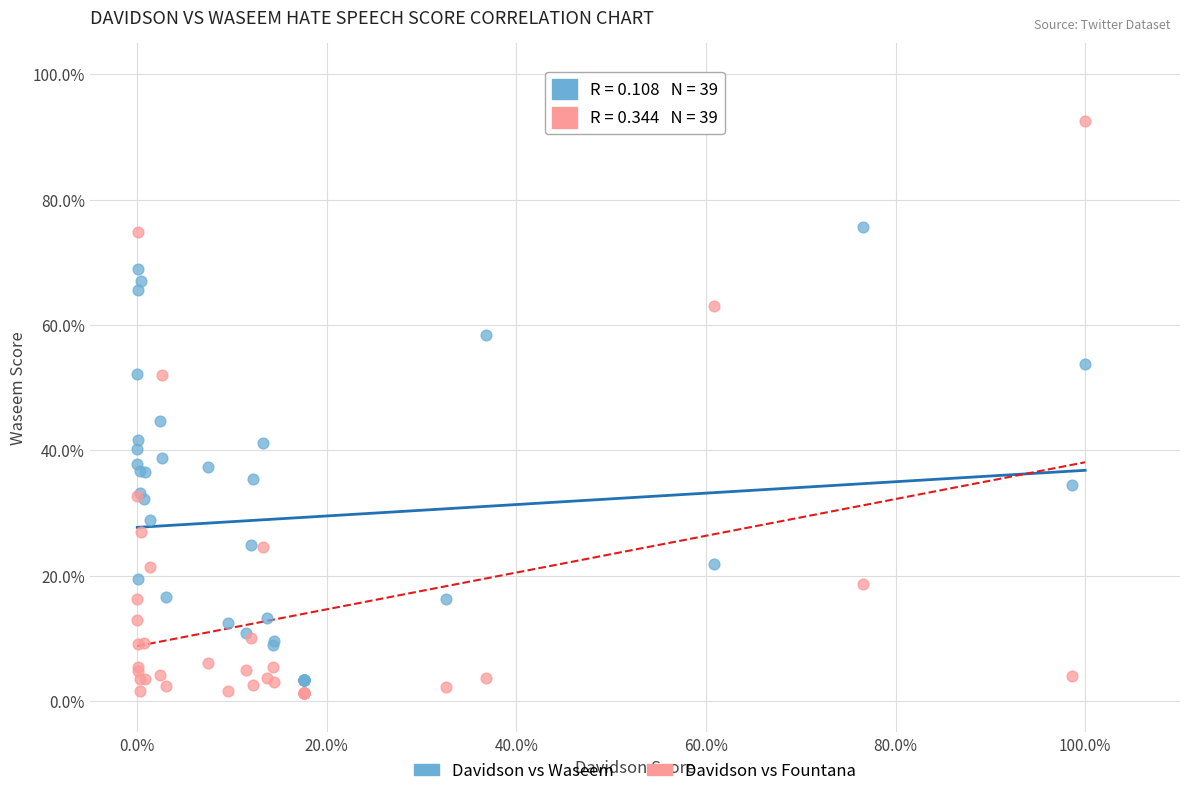

Which series reaches the maximum Y coordinate?

Davidson vs Fountana